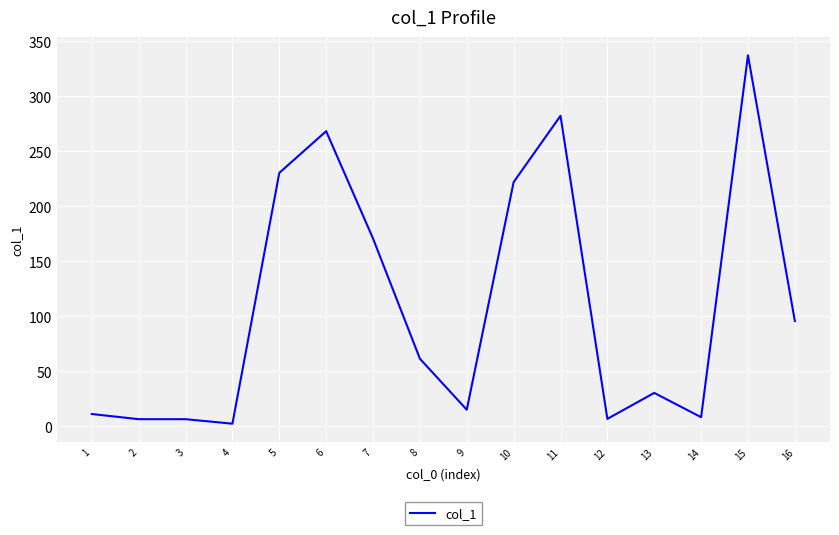

What is the change in value from 3 to 15?

+330.9